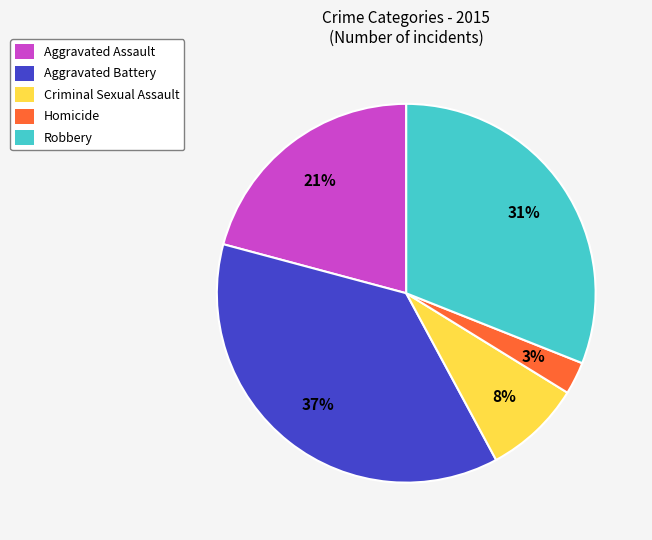

What is the ratio of the value at Aggravated Battery to the value at Aggravated Assault?

1.8